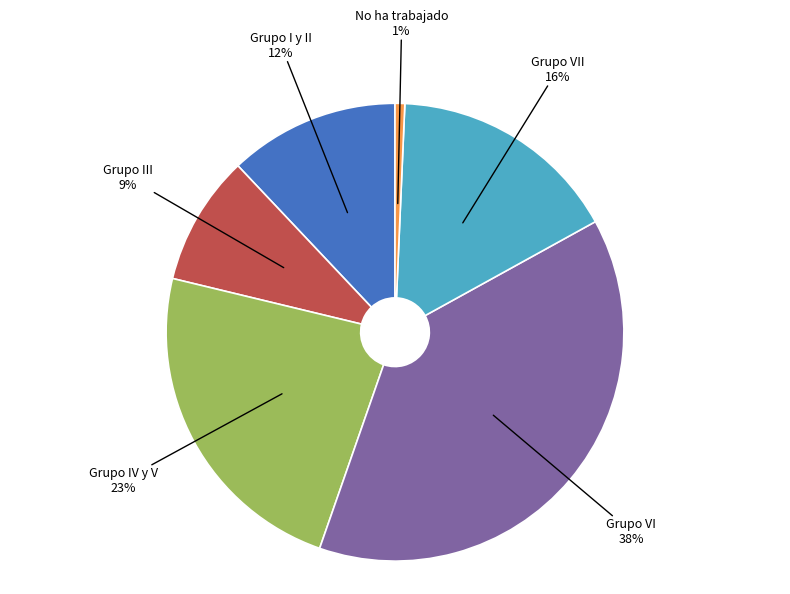

Rank the categories by value from lowest to highest.

No ha trabajado, Grupo III, Grupo I y II, Grupo VII, Grupo IV y V, Grupo VI